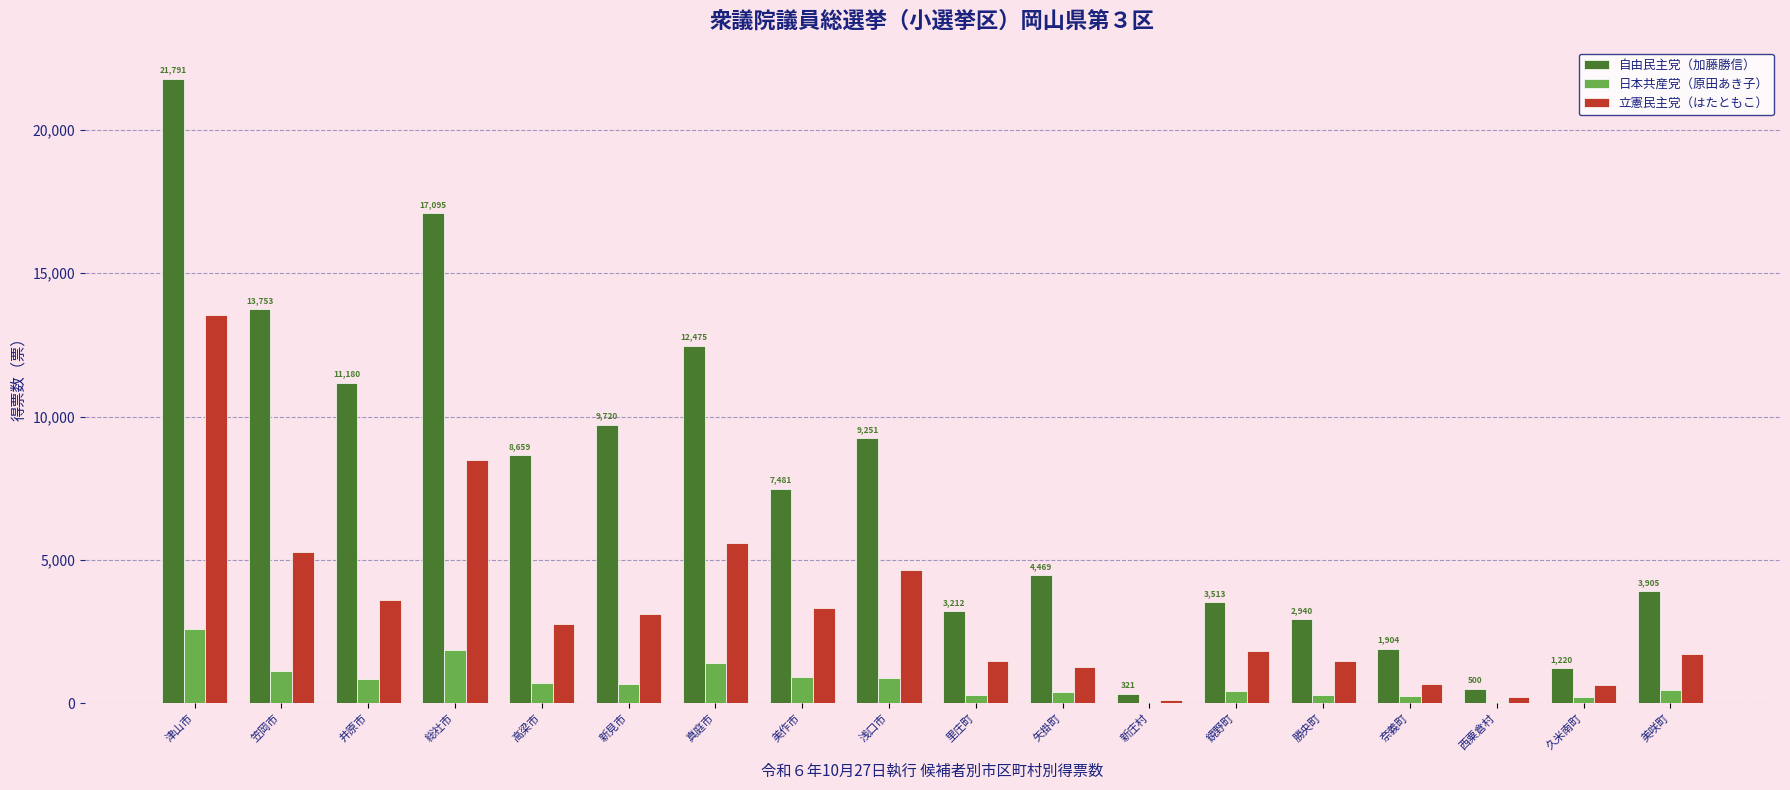

Is it true that 立憲民主党（はたともこ） equals 554 at 高梁市?

False